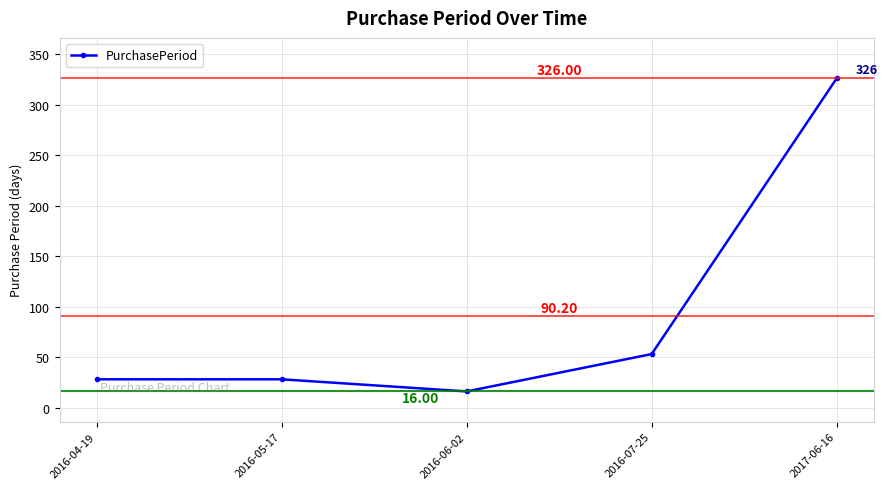

What is the difference between the maximum and second lowest values?

298